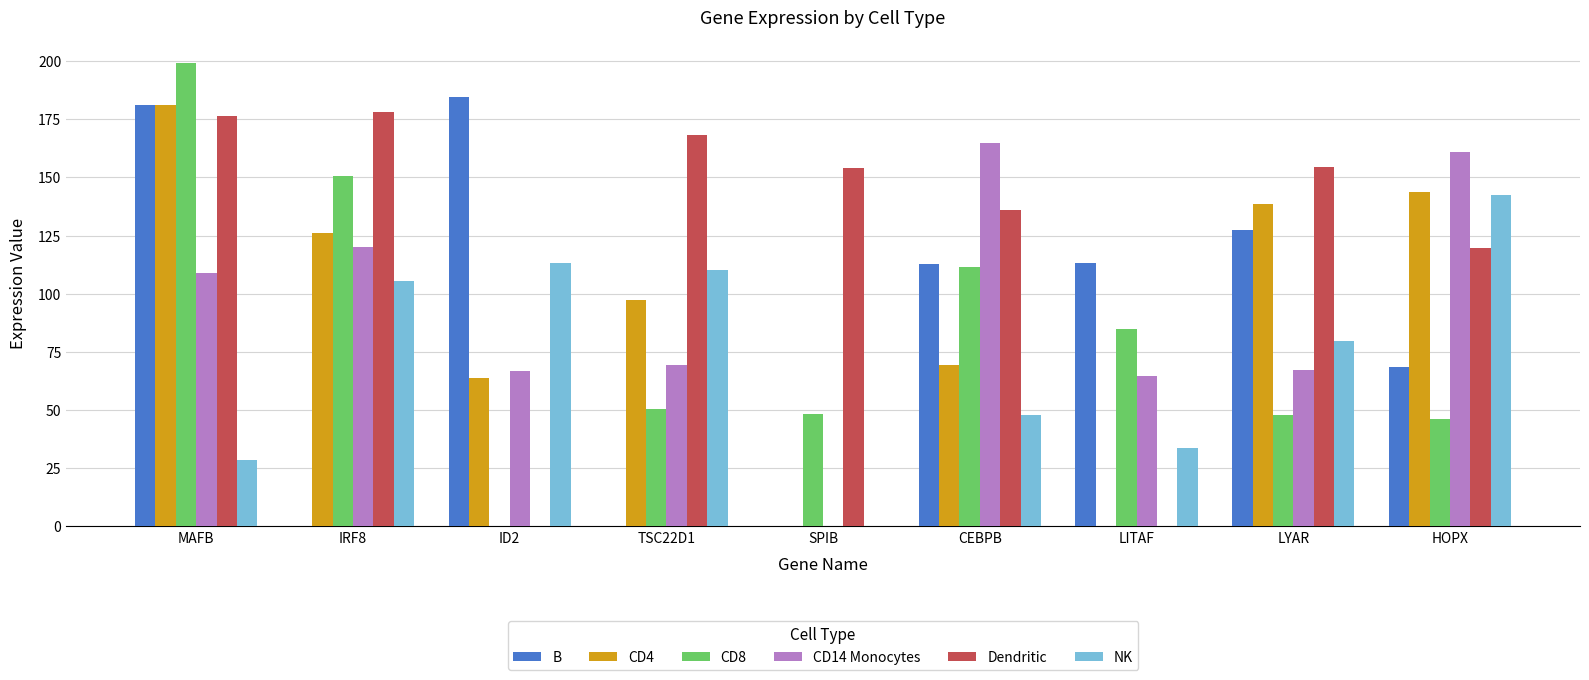

What is the sum of all NK values?

662.1